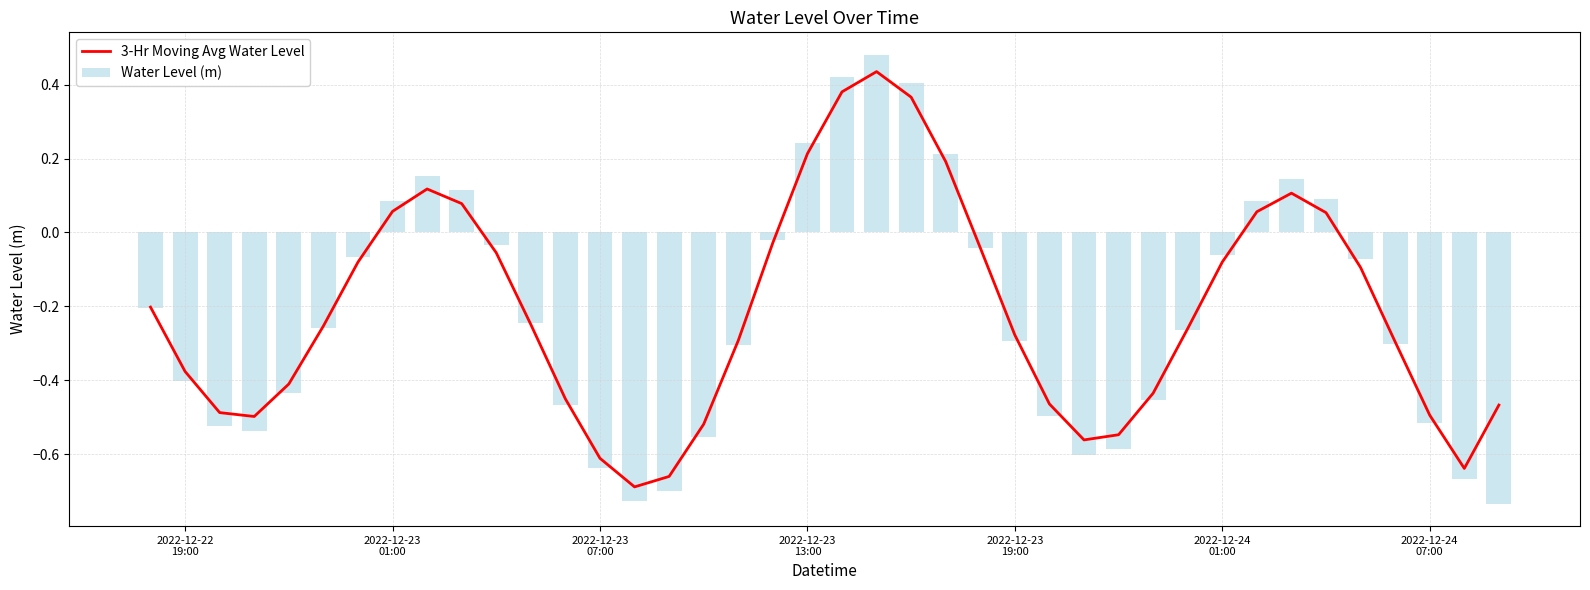

The 3-Hr Moving Avg Water Level series shows -0.2 at 2022-12-23 19:00. True or false?

False